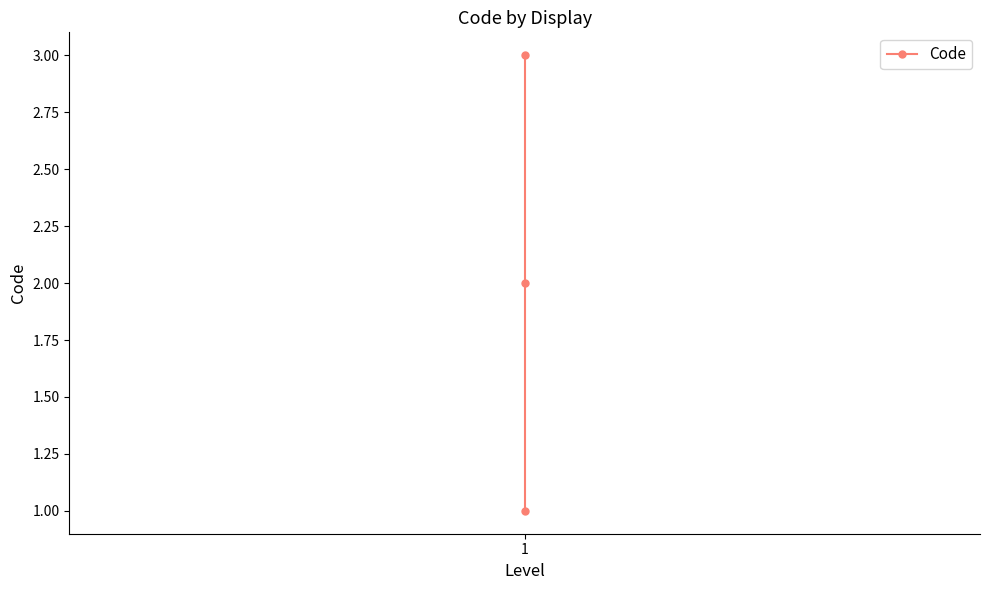

How many values exceed 2?

1